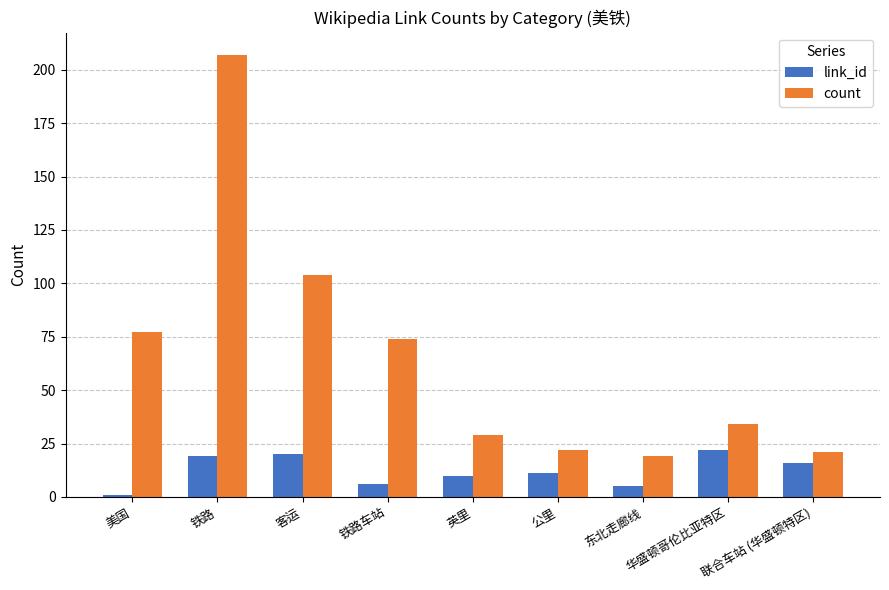

Reading right to left, list all the values displayed in this chart.

link_id: 16	22	5	11	10	6	20	19	1
count: 21	34	19	22	29	74	104	207	77